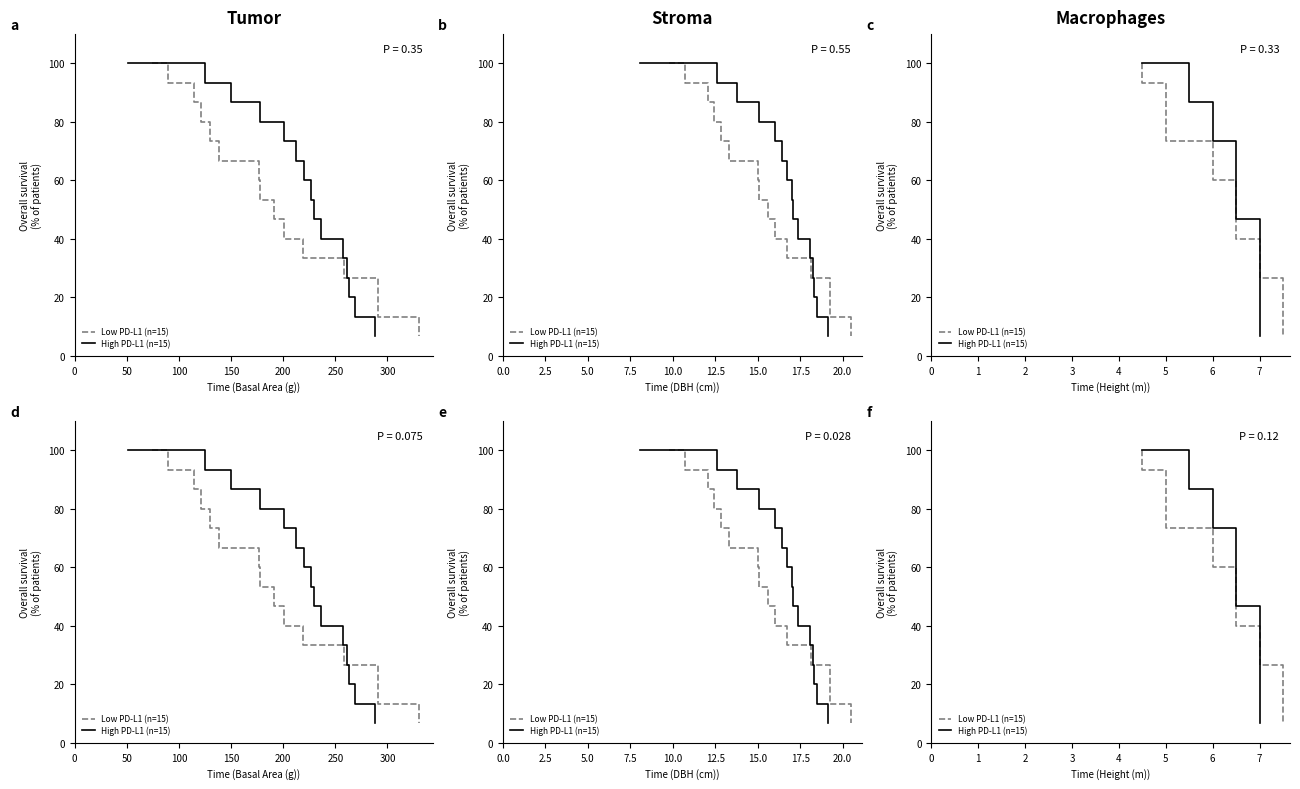

How many series are shown in this chart?

2